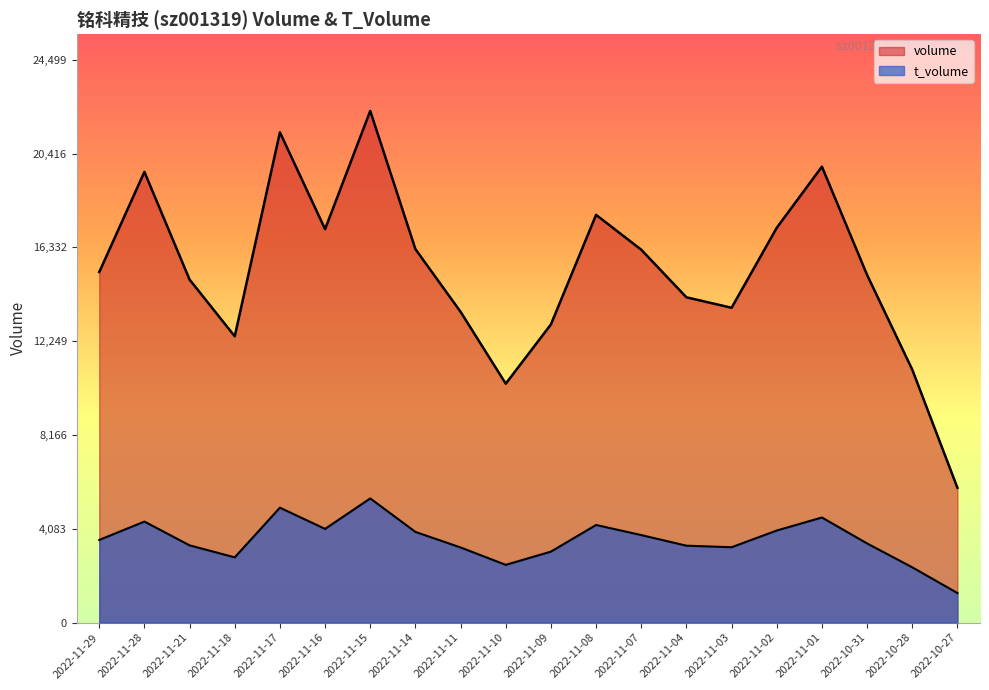

List the series in order of their peak value, lowest first.

t_volume, volume